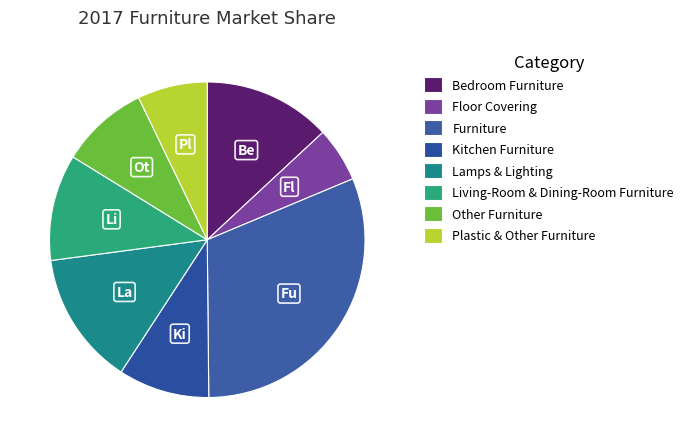

Is Furniture the majority of the pie?

No